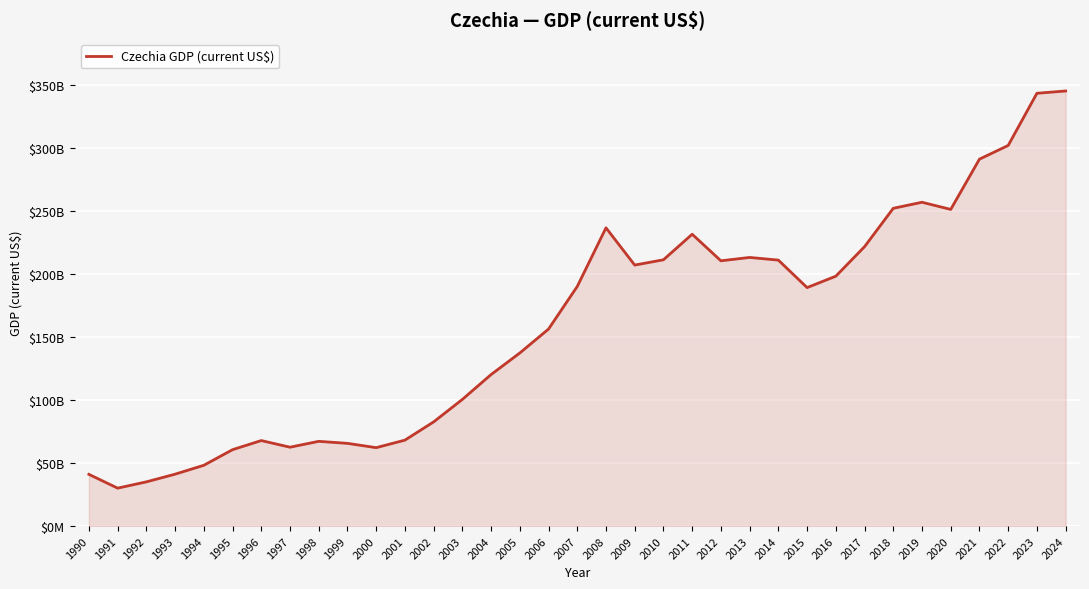

What is the difference between the maximum and minimum values?

314965661692.7